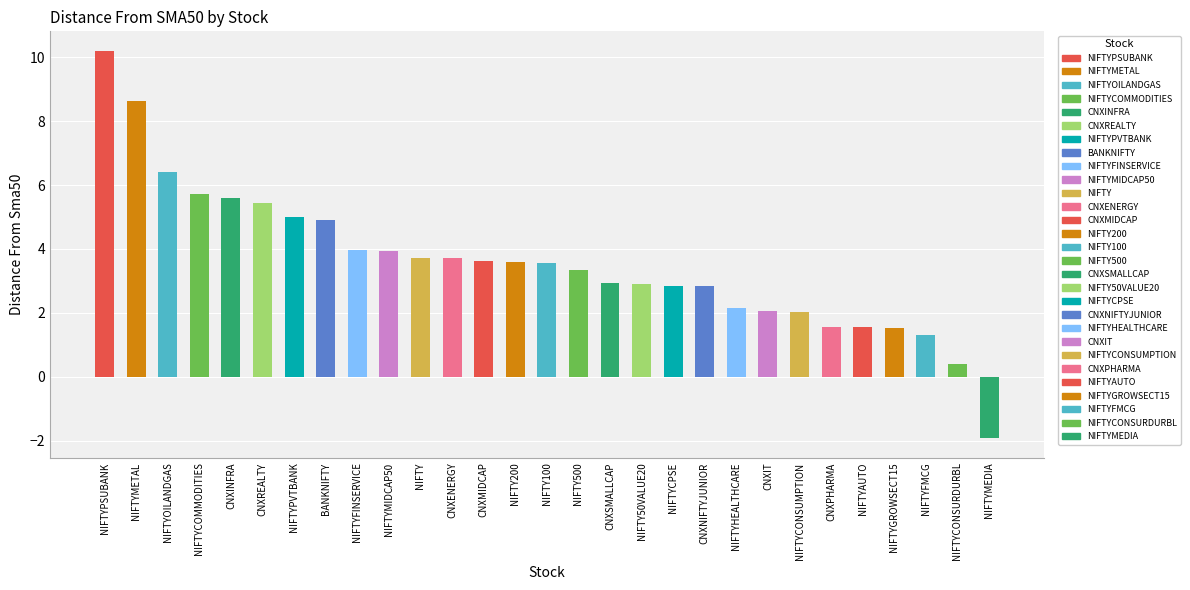

What is the minimum value shown in the chart?

-1.9